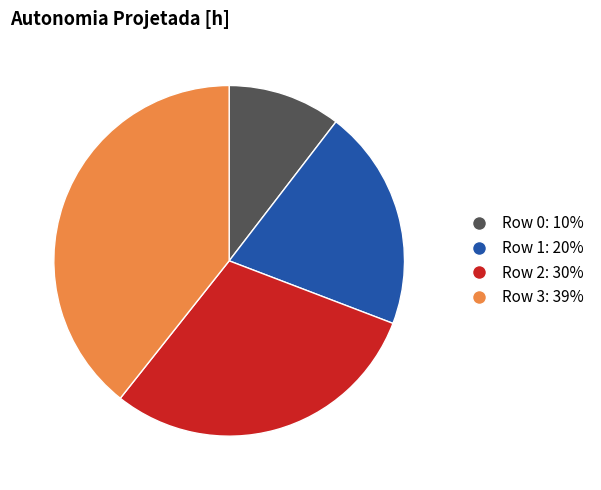

Between Row 3 and Row 2, which is larger?

Row 3